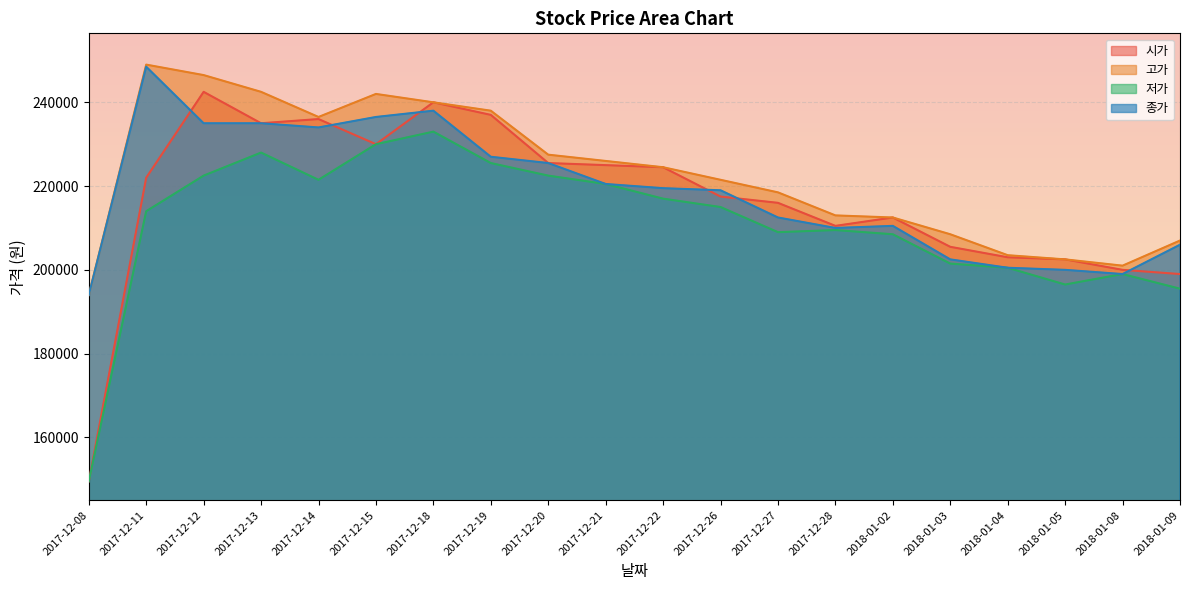

True or false: 종가 has a value of 78397 at 2017-12-21.

False